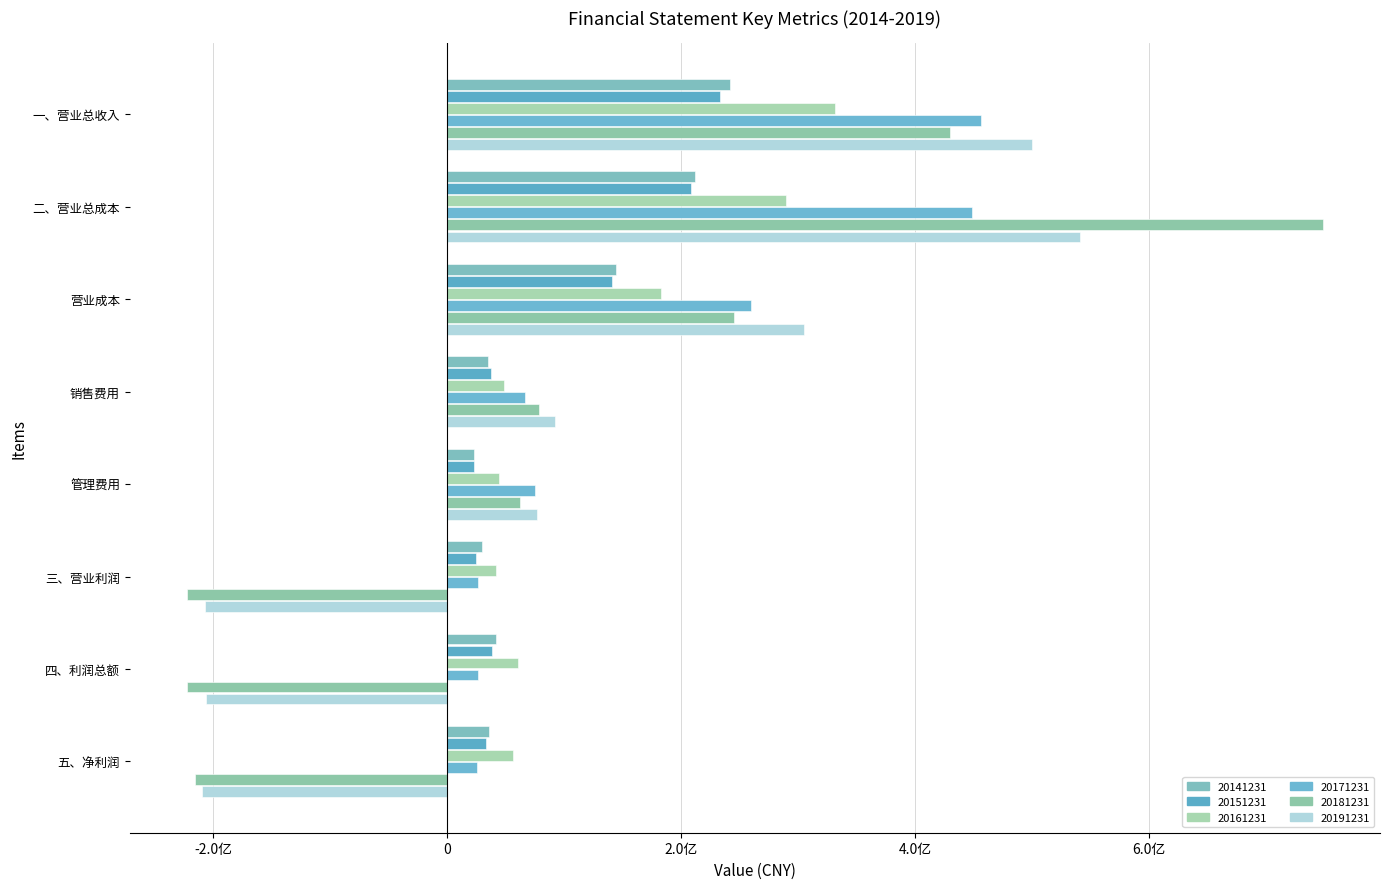

How many groups of bars are there?

8